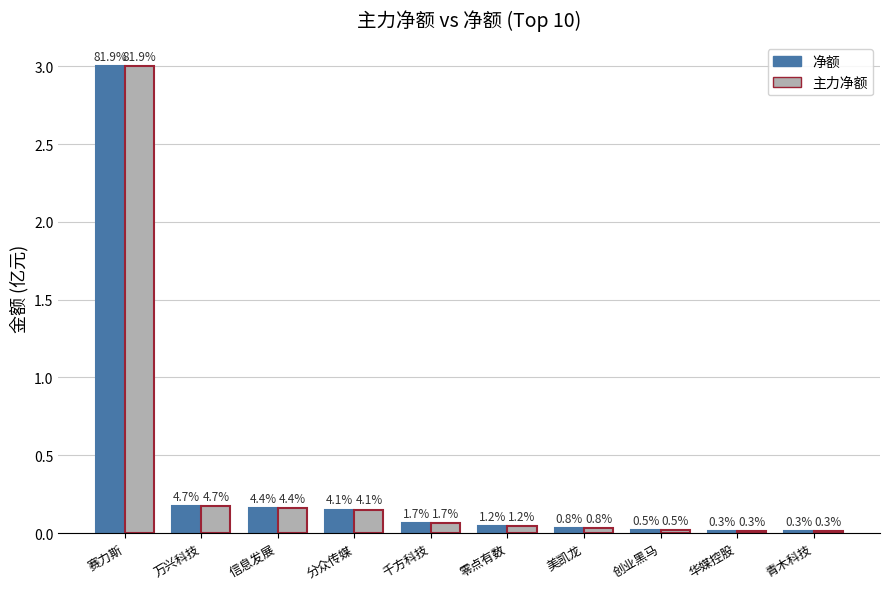

How many bars are there in each group?

2